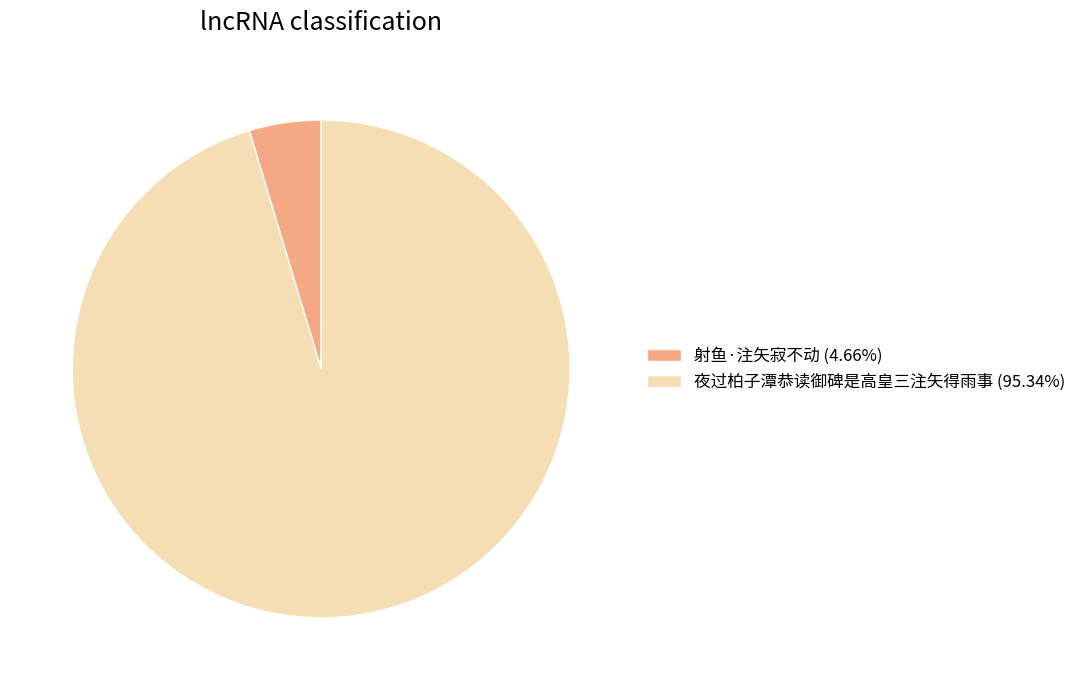

True or false: 射鱼·注矢寂不动 accounts for 17% of the total.

False